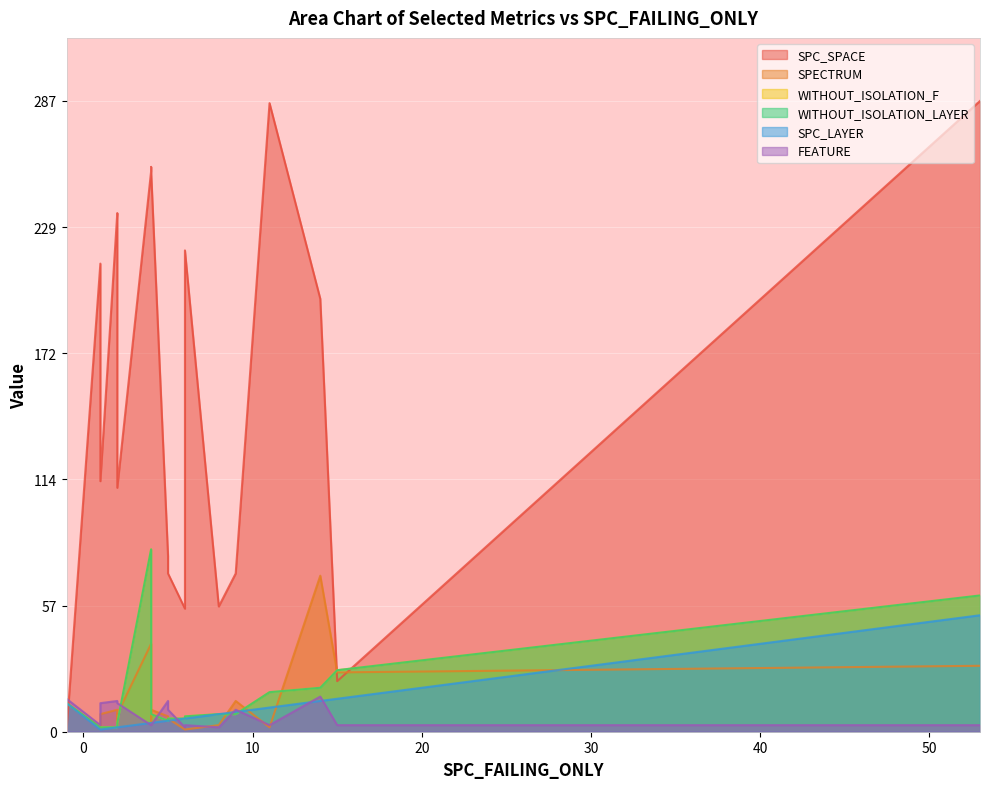

Which series has the largest total across all categories?

SPC_SPACE